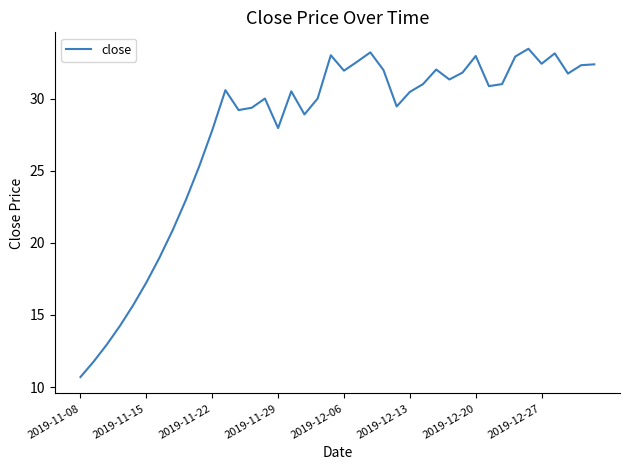

What is the smallest value displayed?

10.7